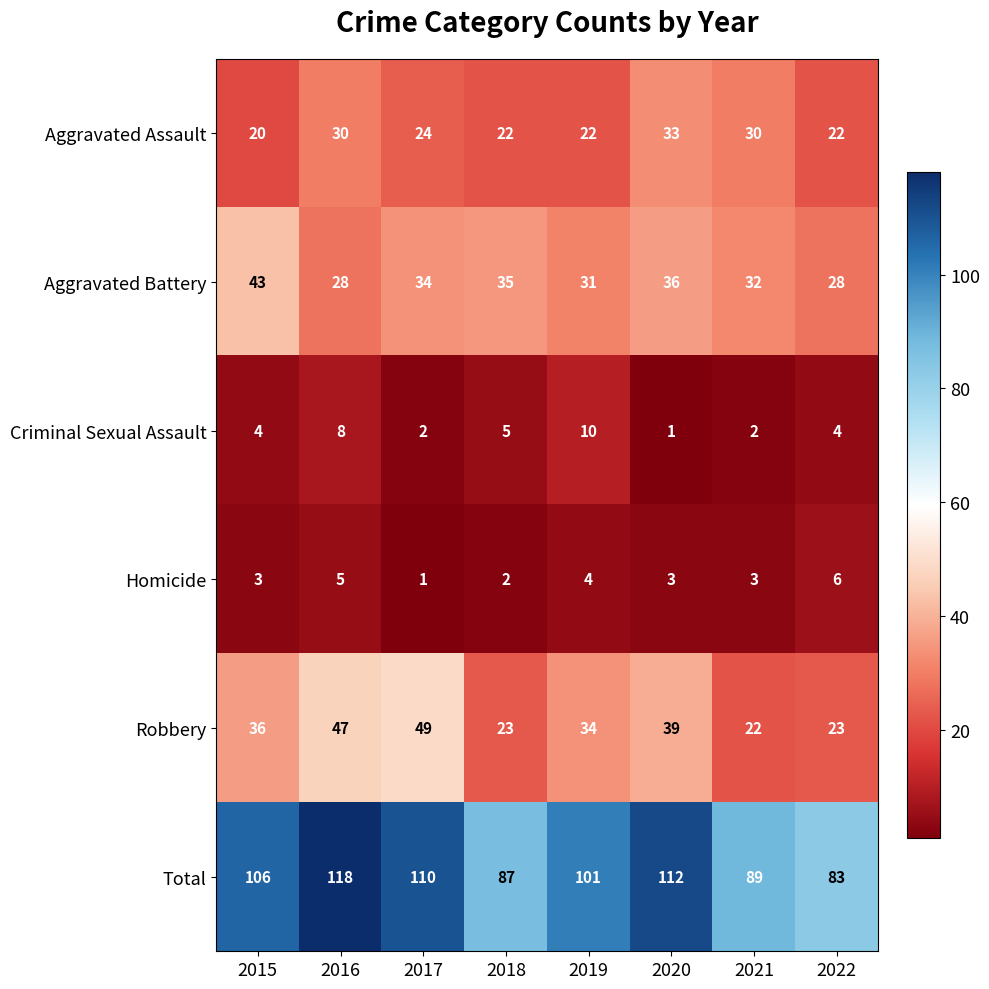

The Aggravated Assault series shows 39 at 2022. True or false?

False